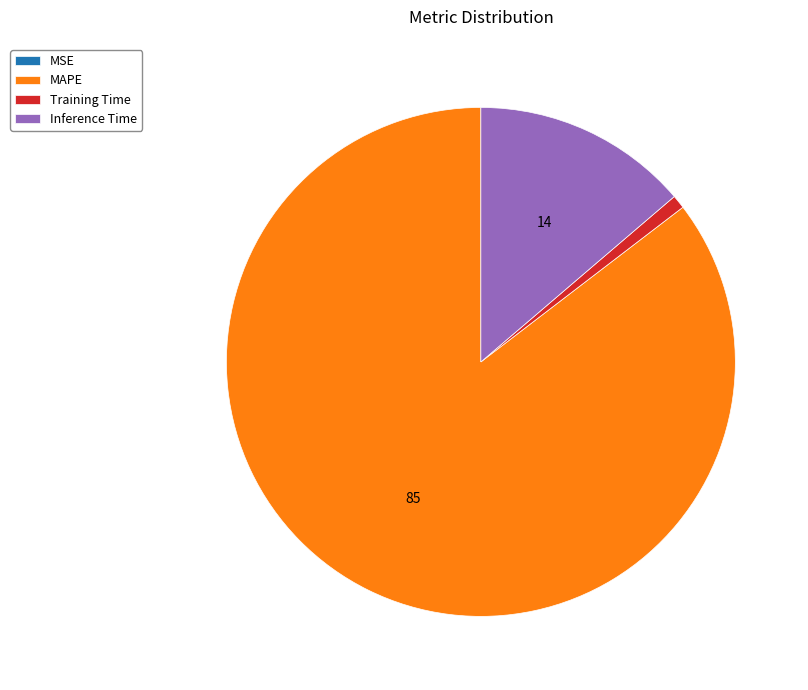

Which category has the biggest portion of the pie?

MAPE